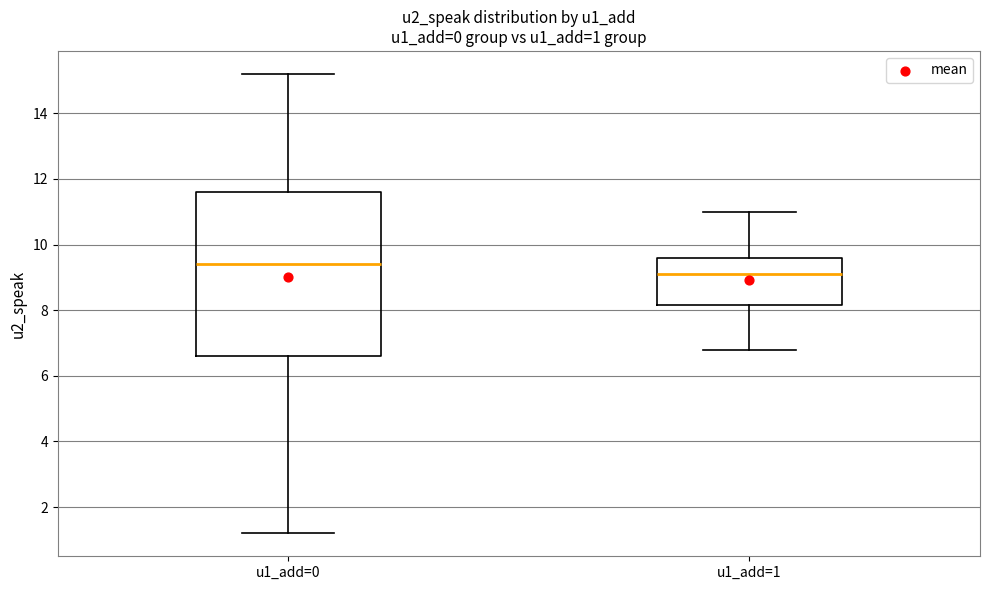

Comparing the boxes themselves (not the whiskers), which one is the tallest?

u1_add=0